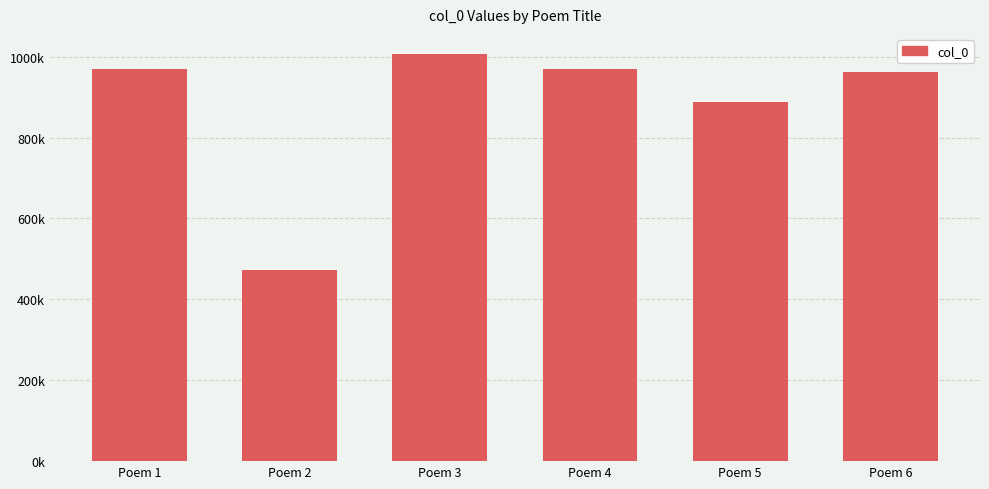

What is the approximate value at Poem 4?

968543